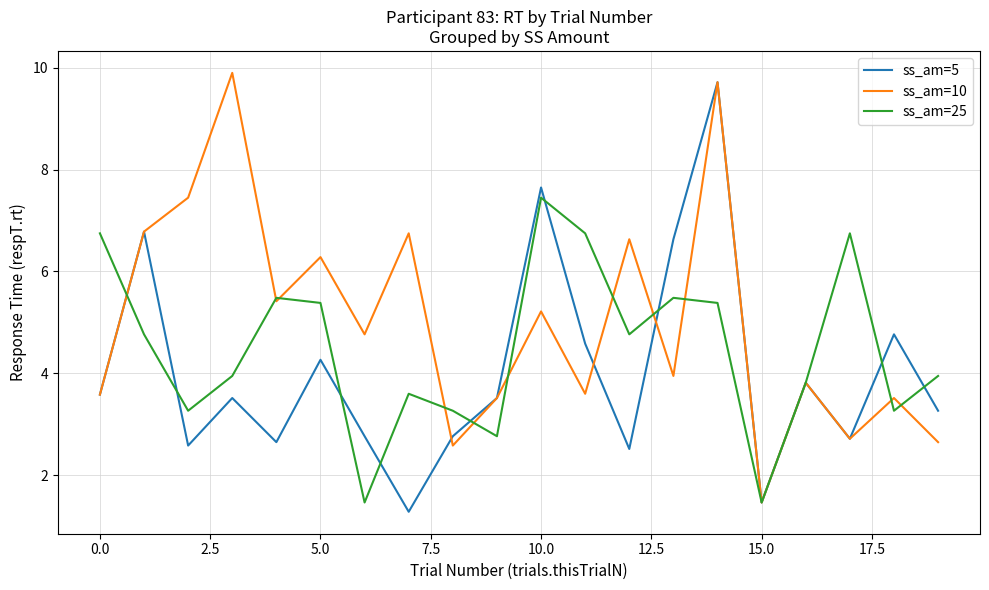

What is the minimum value for ss_am=10?

1.5